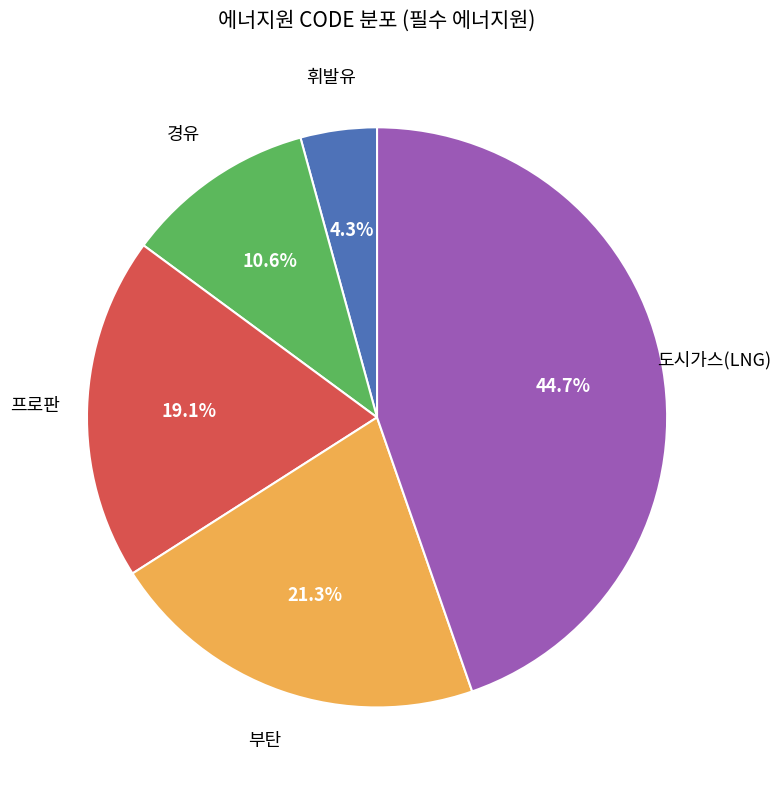

Is there a majority slice in this chart?

No